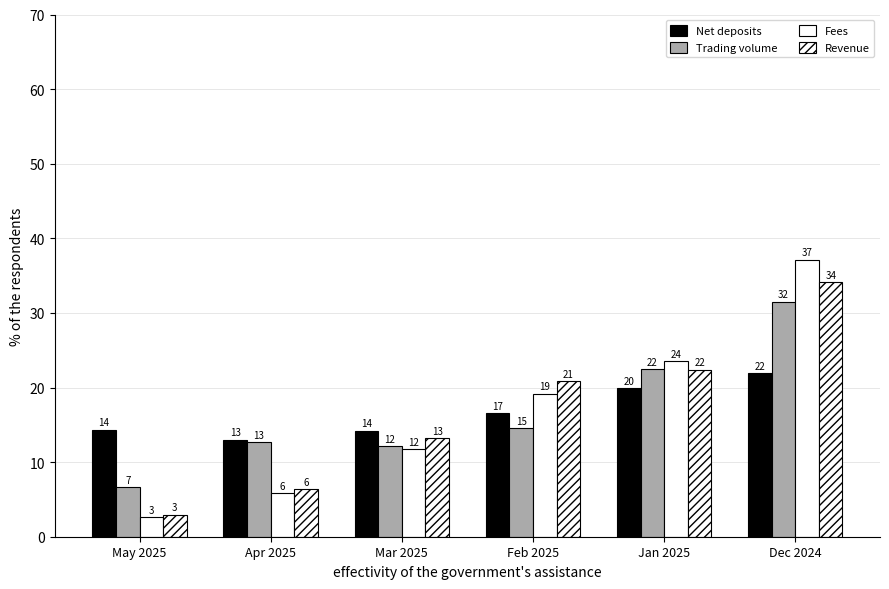

At how many categories does at least one series exceed 9?

6